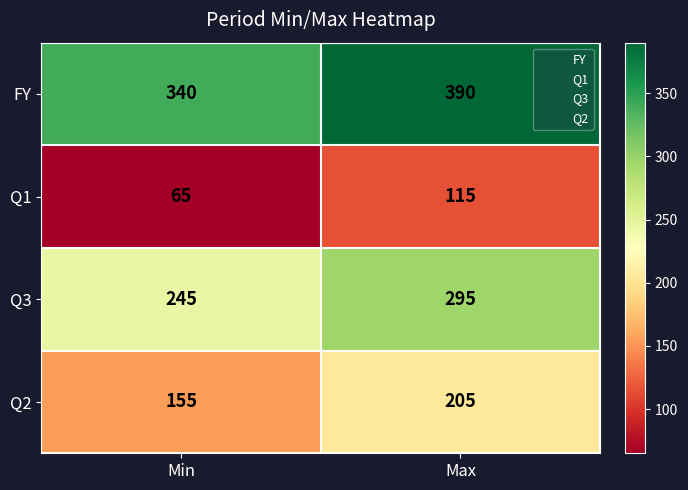

What is the average value of the Q3 series?

270